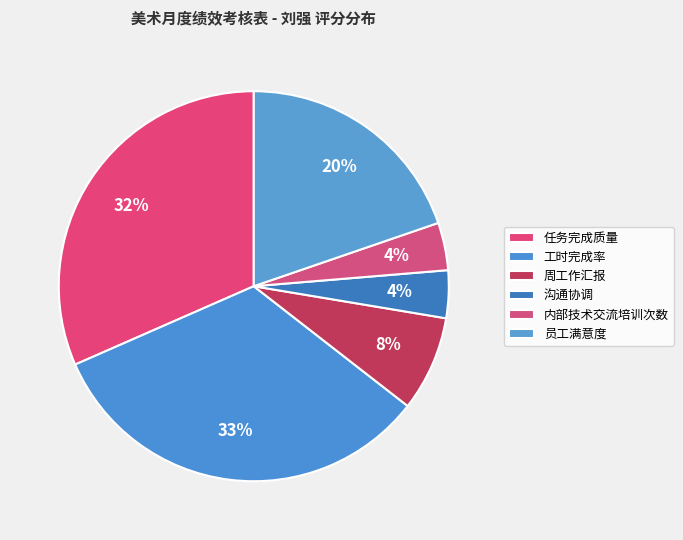

What percentage is the 内部技术交流培训次数 slice, to the nearest percent?

4%